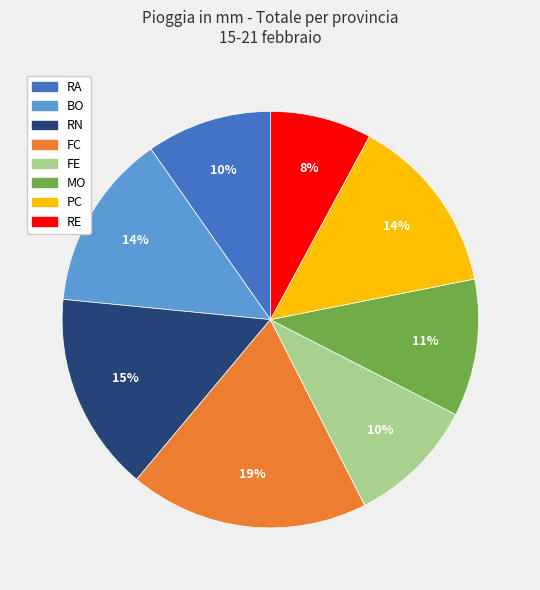

How many slices are in this pie chart?

8